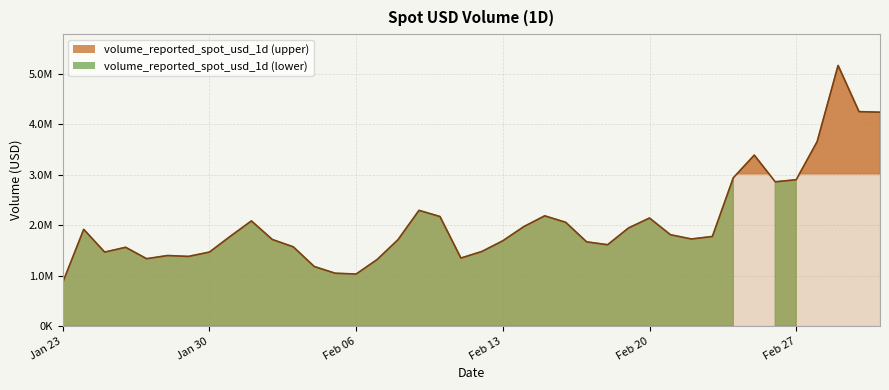

At which label is the value closest to 3012677?

2024-02-24